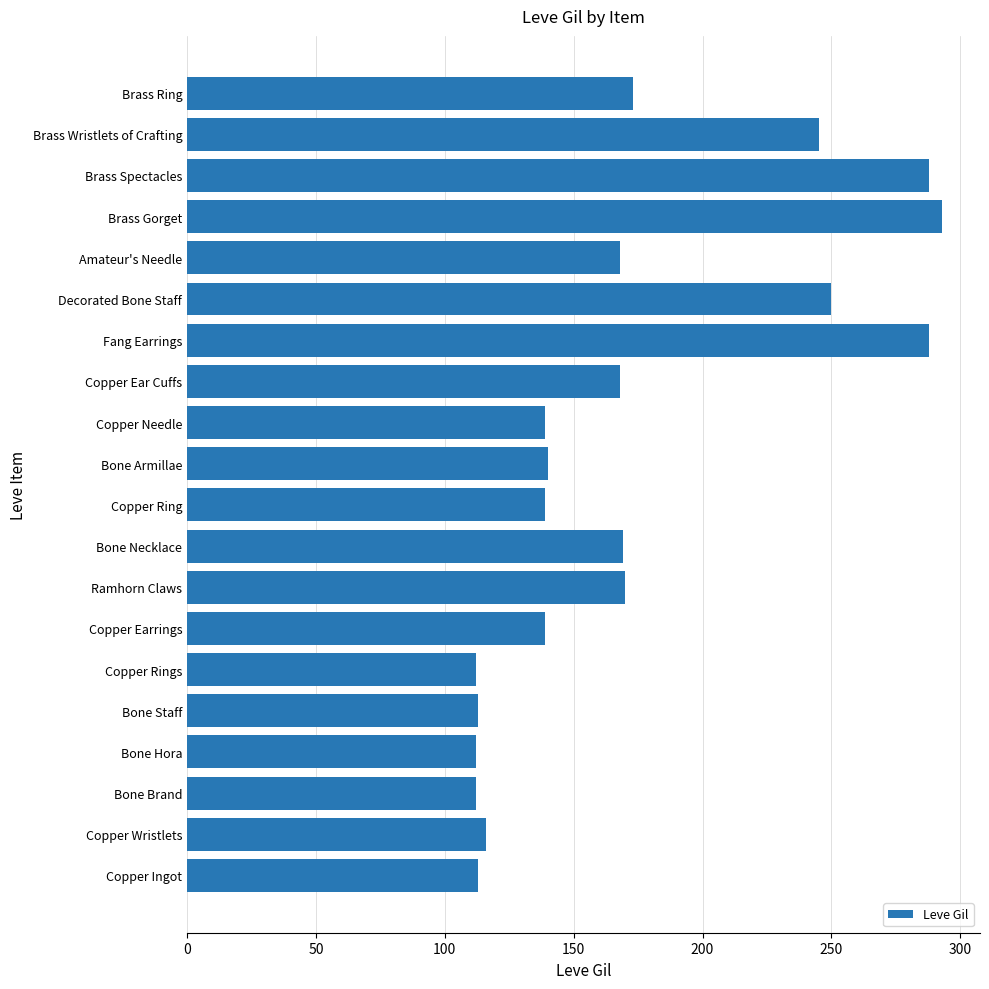

What is the ratio of the value at Bone Brand to the value at Amateur's Needle?

0.7